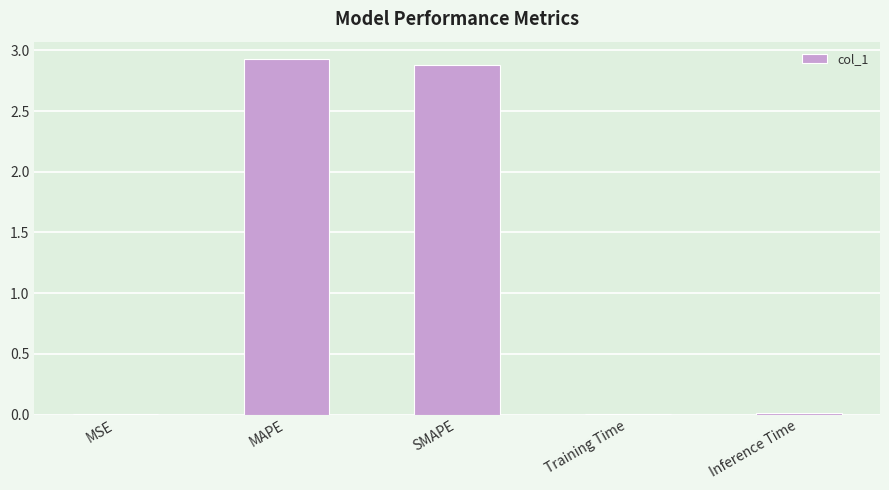

What is the greatest value displayed?

2.9